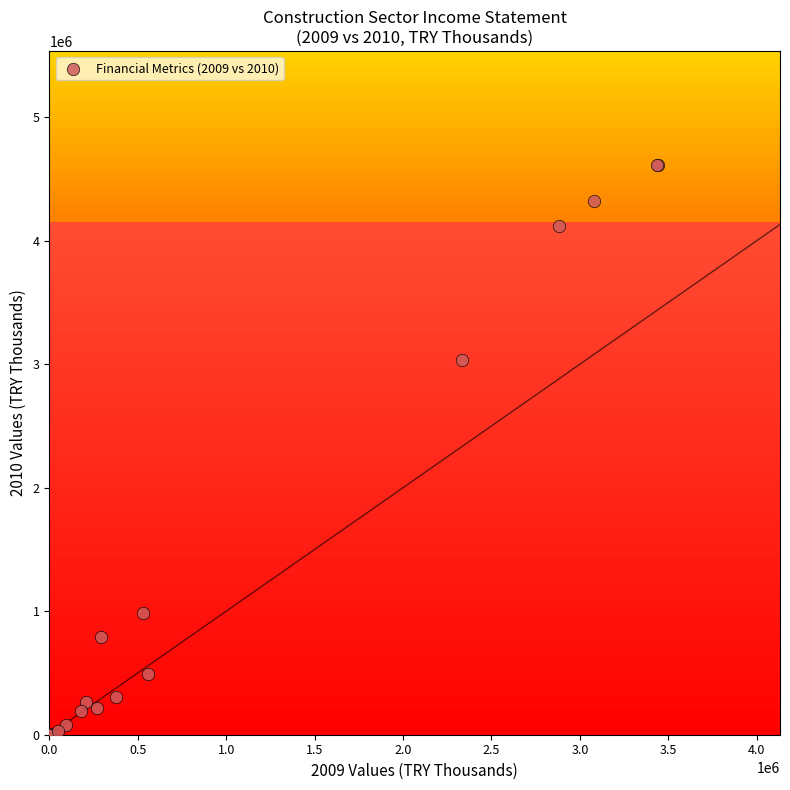

What Y value in the scatter plot is closest to 2307134?

3035180.4